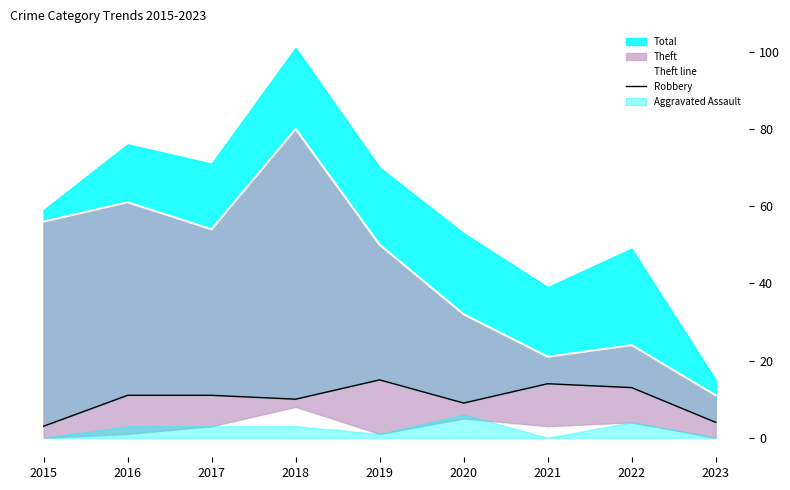

True or false: Robbery has more than 2 points higher than both neighbors.

False